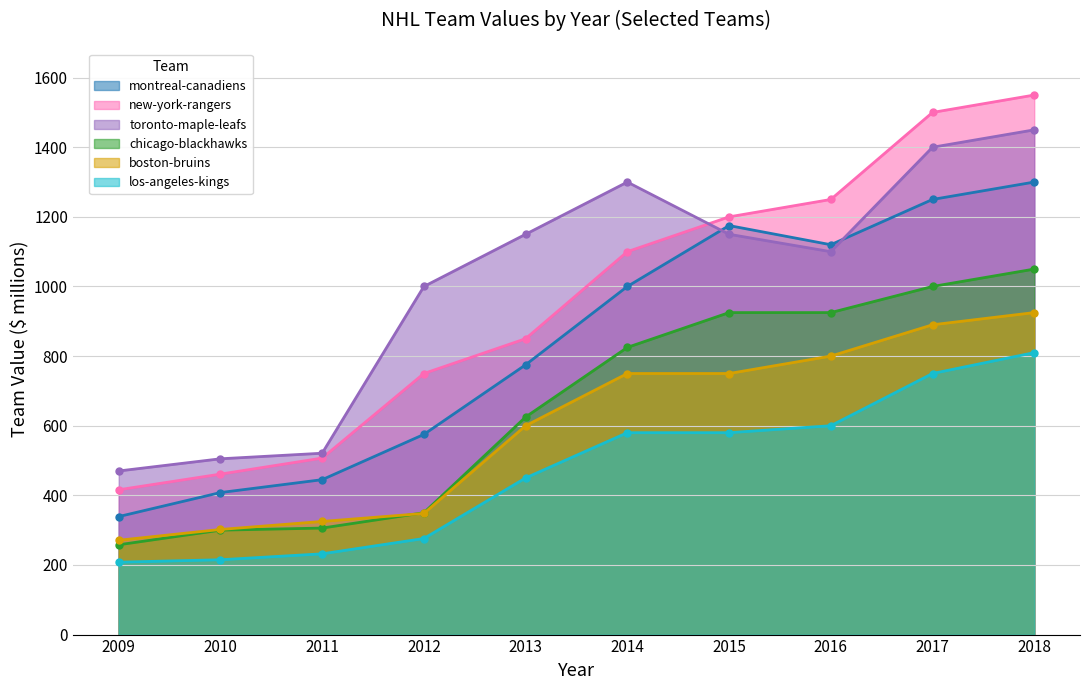

True or false: boston-bruins has a value of 325 at 2011.

True